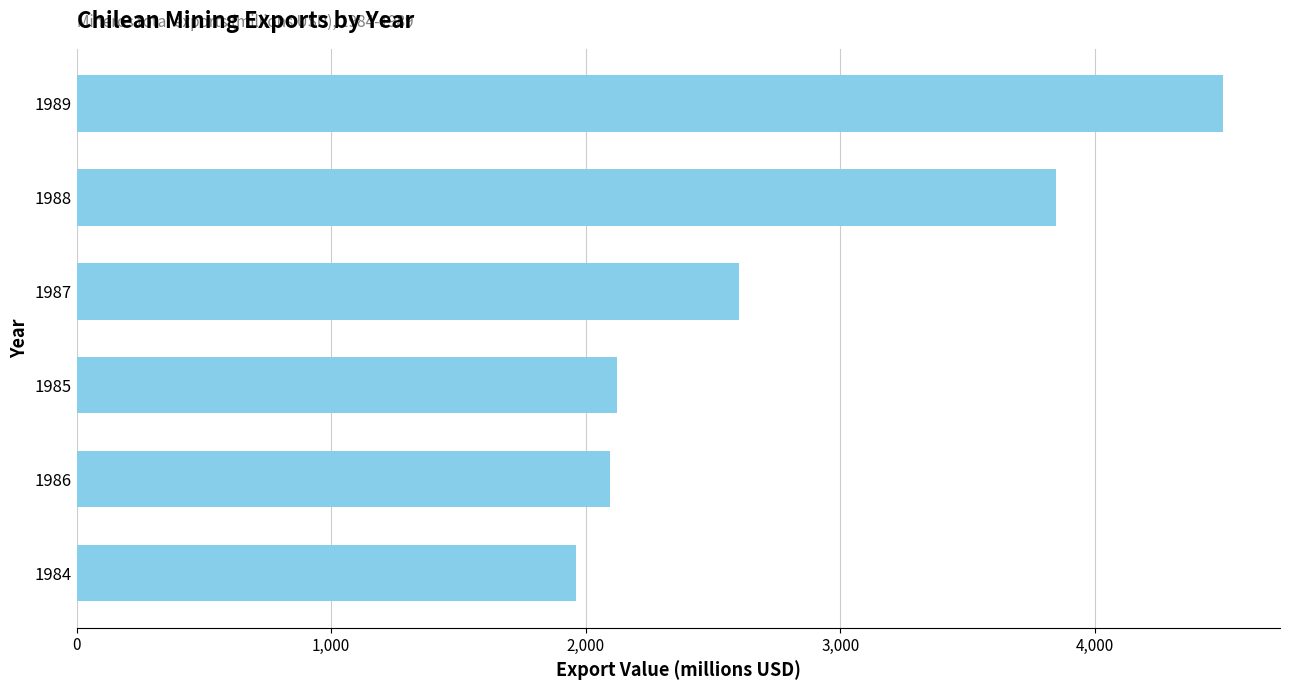

What is the change in value from 1984 to 1989?

+2540